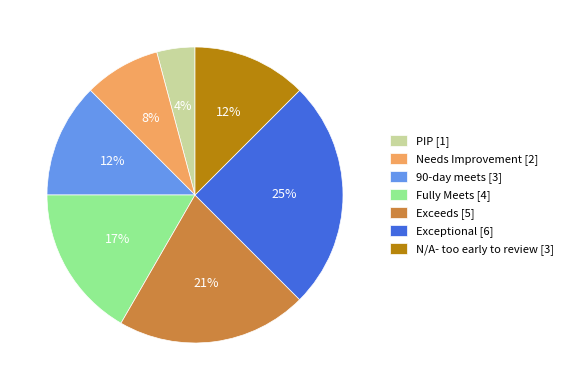

Which slice is the smallest?

PIP